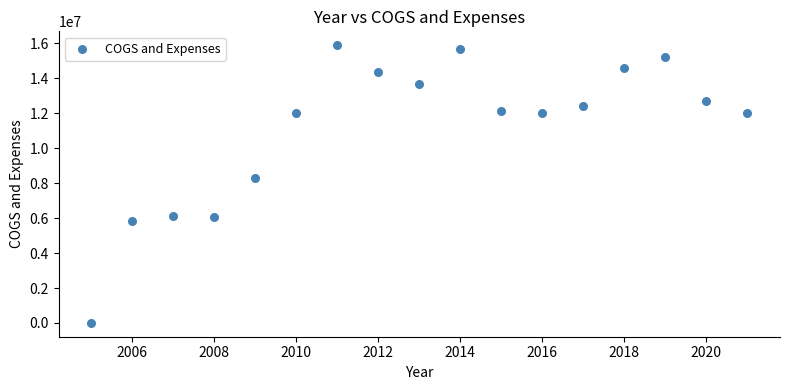

What Y value in the scatter plot is closest to 7949148?

8320000